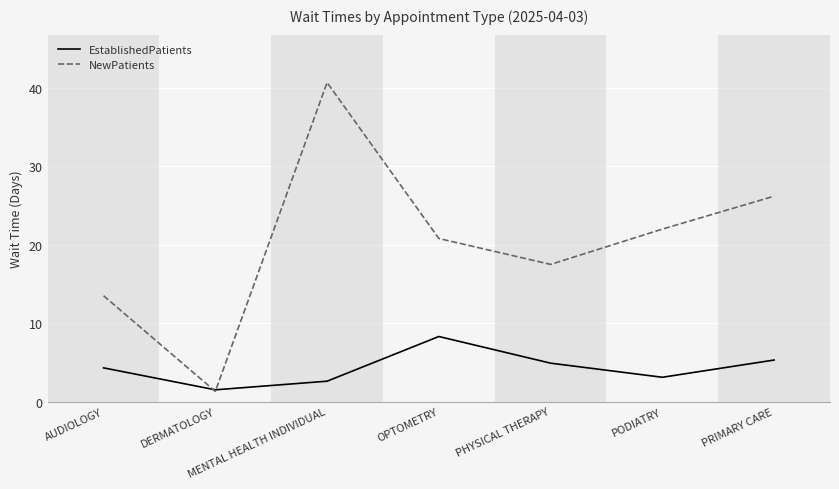

What is the average value of the NewPatients series?

20.3